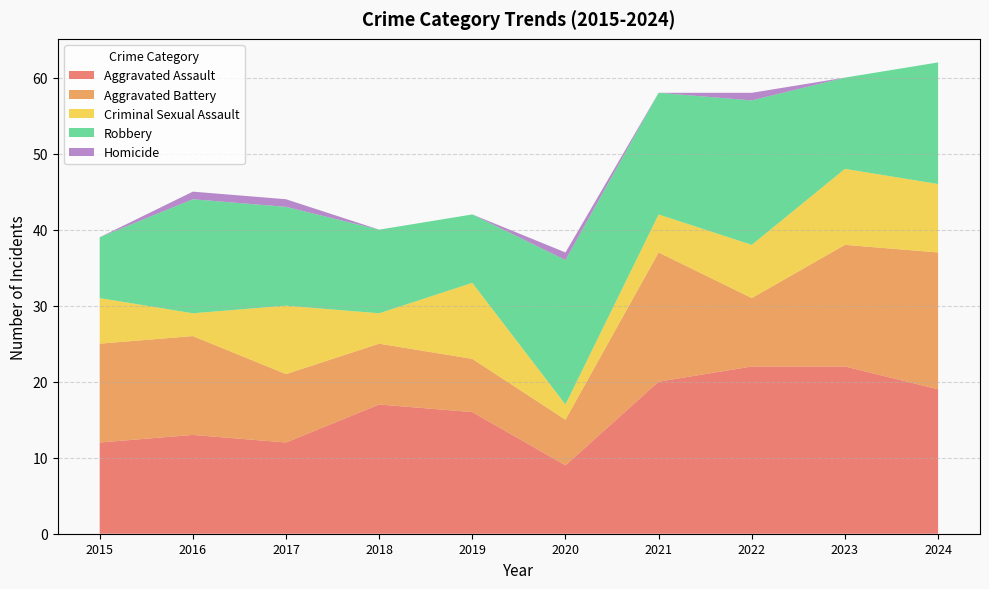

Reading left to right, what are all the values shown in this chart?

Aggravated Assault: 12	13	12	17	16	9	20	22	22	19
Aggravated Battery: 13	13	9	8	7	6	17	9	16	18
Criminal Sexual Assault: 6	3	9	4	10	2	5	7	10	9
Robbery: 8	15	13	11	9	19	16	19	12	16
Homicide: 0	1	1	0	0	1	0	1	0	0